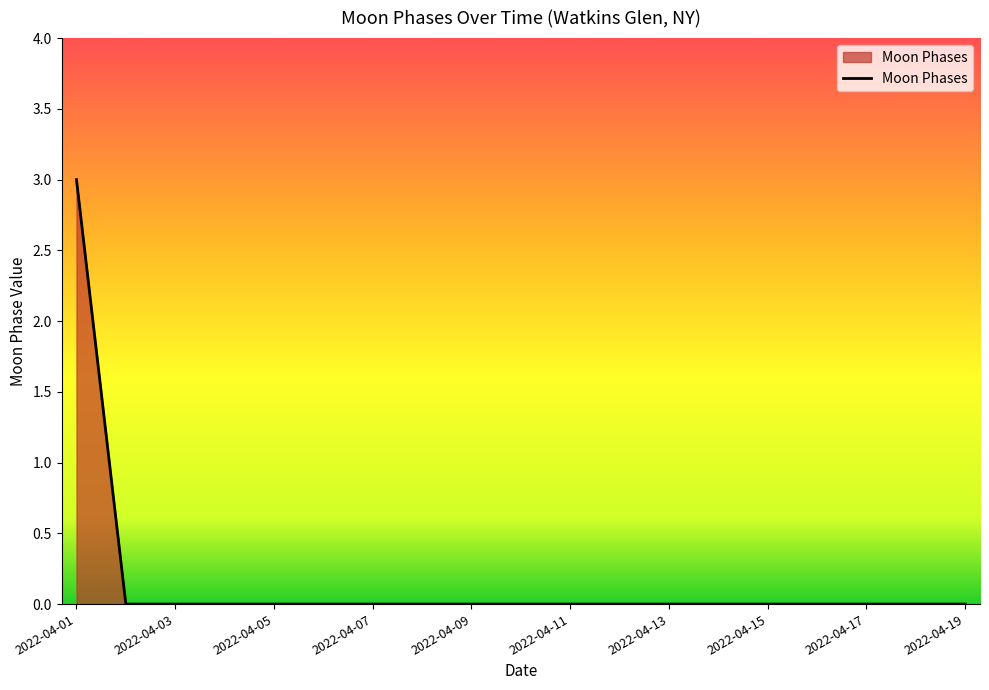

Reading left to right, transcribe all the data shown in this chart.

3	0	0	0	0	0	0	0	0	0	0	0	0	0	0	0	0	0	0